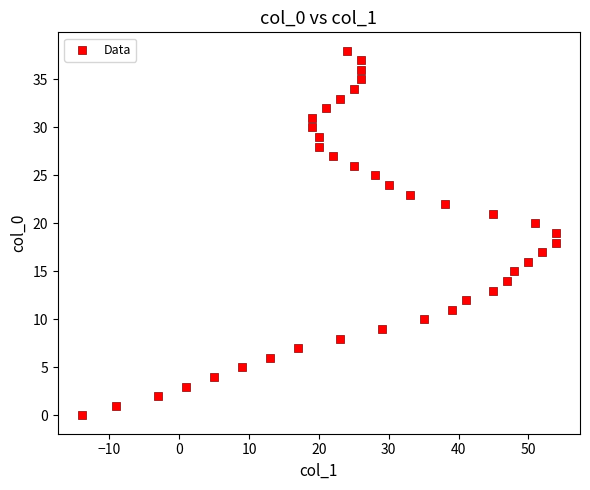

What is the range of X values (max minus min)?

68